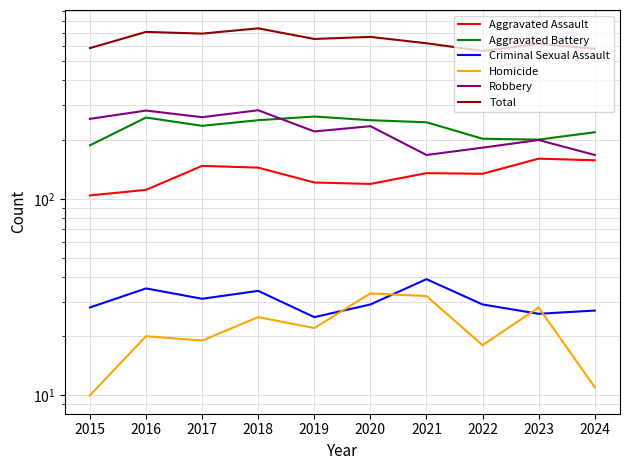

Reading left to right, extract all data points from this chart.

Aggravated Assault: 104	111	147	144	121	119	135	134	160	157
Aggravated Battery: 187	259	235	251	262	251	245	202	200	218
Criminal Sexual Assault: 28	35	31	34	25	29	39	29	26	27
Homicide: 10	20	19	25	22	33	32	18	28	11
Robbery: 255	281	260	282	220	234	167	182	199	167
Total: 584	706	692	736	650	666	618	565	613	580